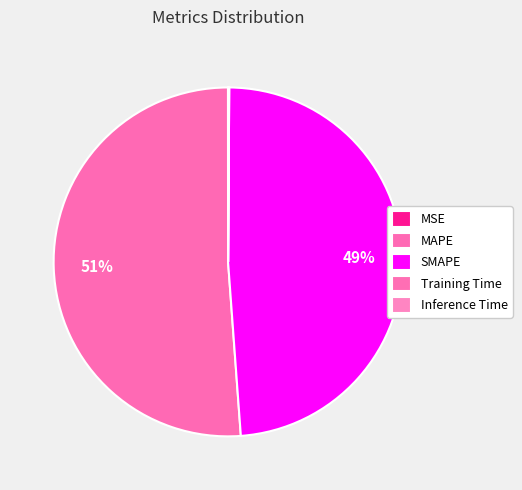

What is the largest slice in the pie chart?

MAPE